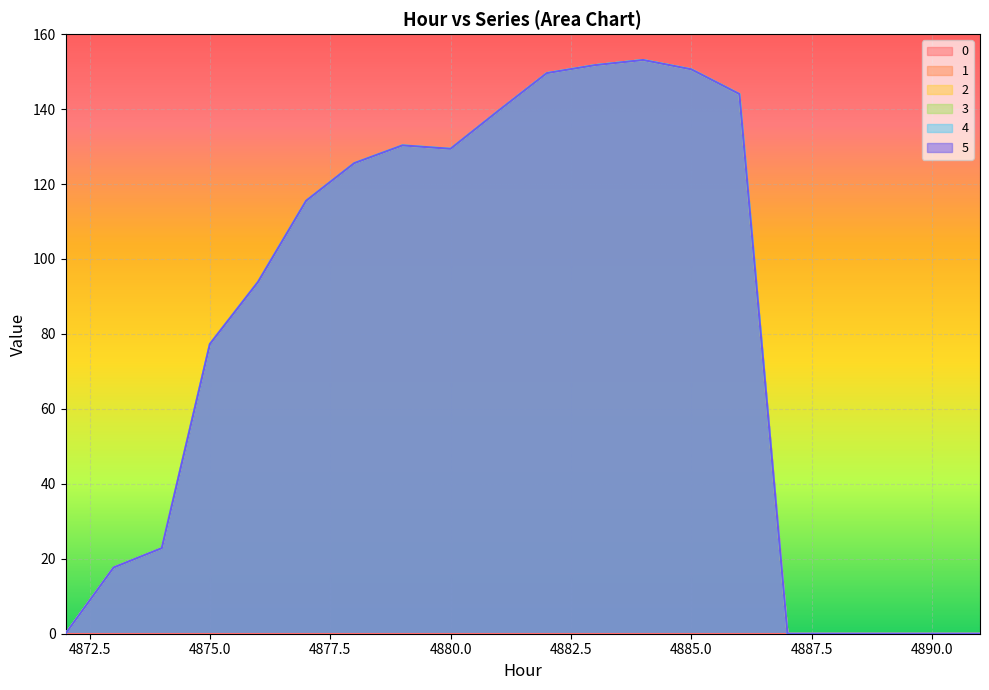

Which category has the highest value across all series?

4884